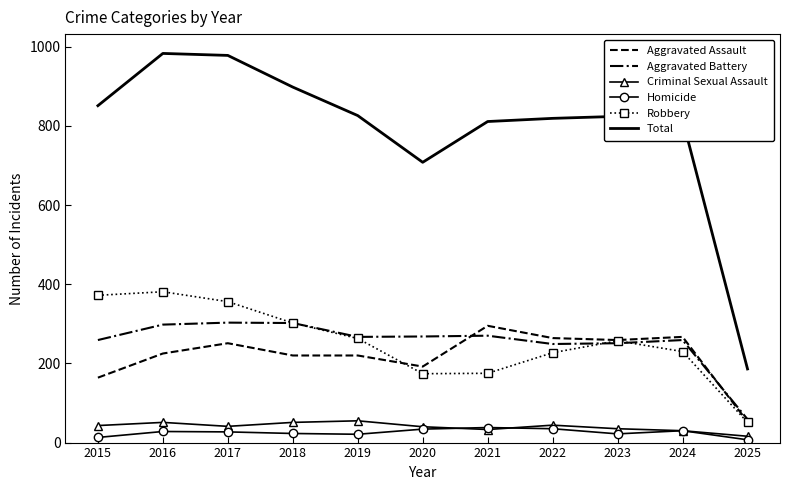

True or false: Aggravated Assault has a value of 225 at 2016.

True